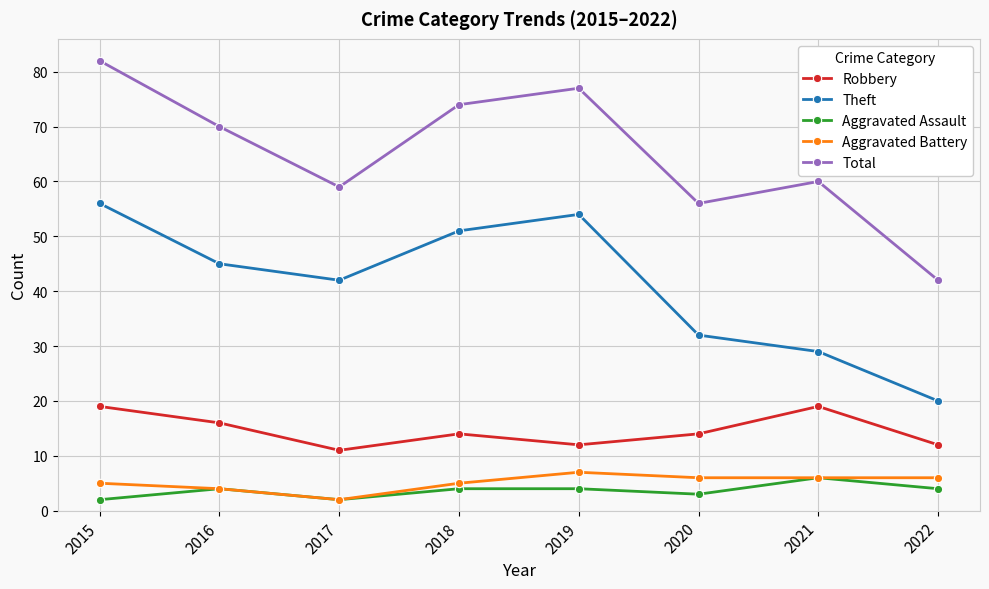

What value does the Aggravated Assault series have at 2018?

4